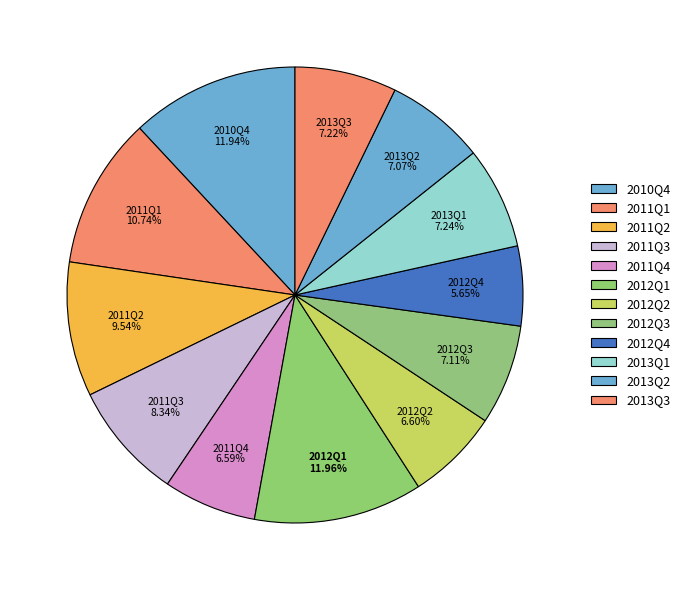

How many segments does this pie chart have?

12